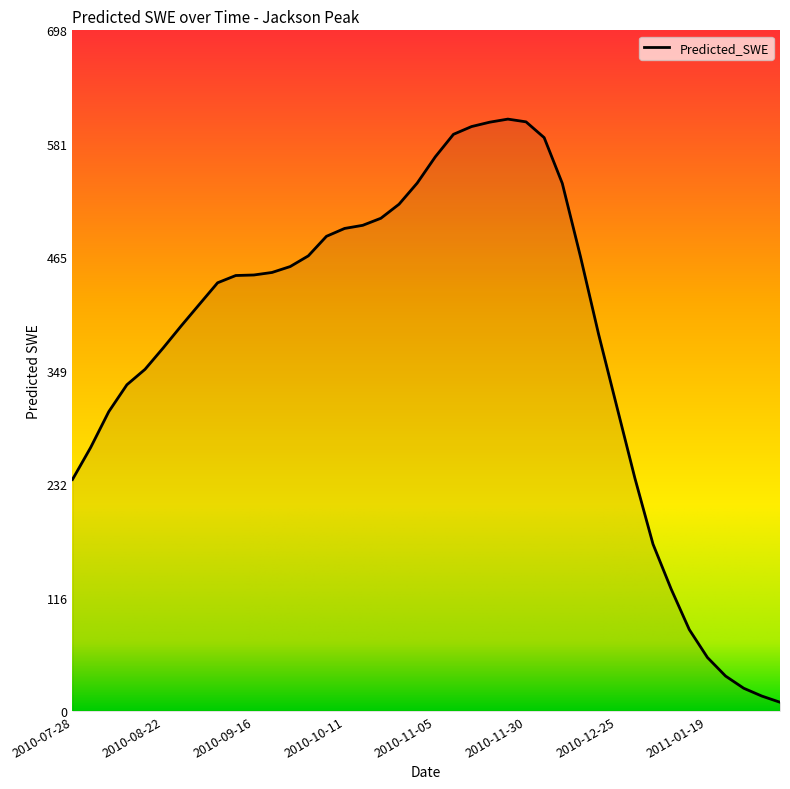

What is the difference between the maximum and minimum values?

598.3